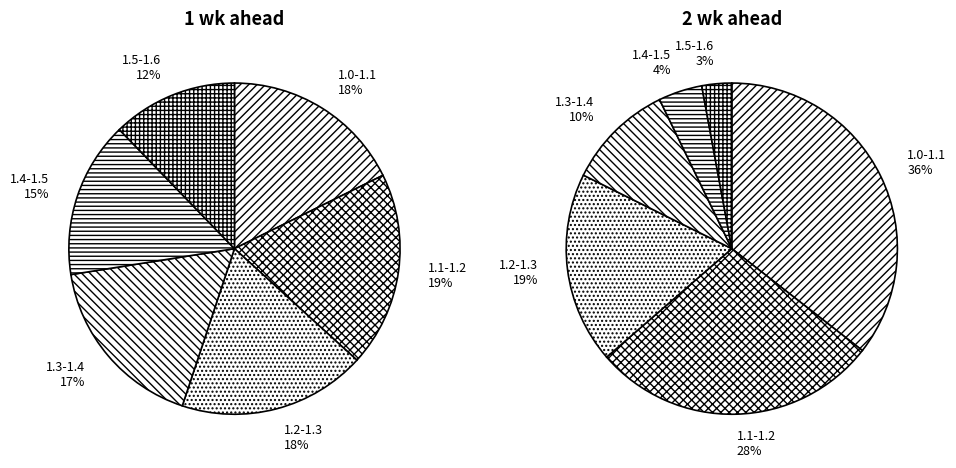

Count the number of slices in the pie.

12